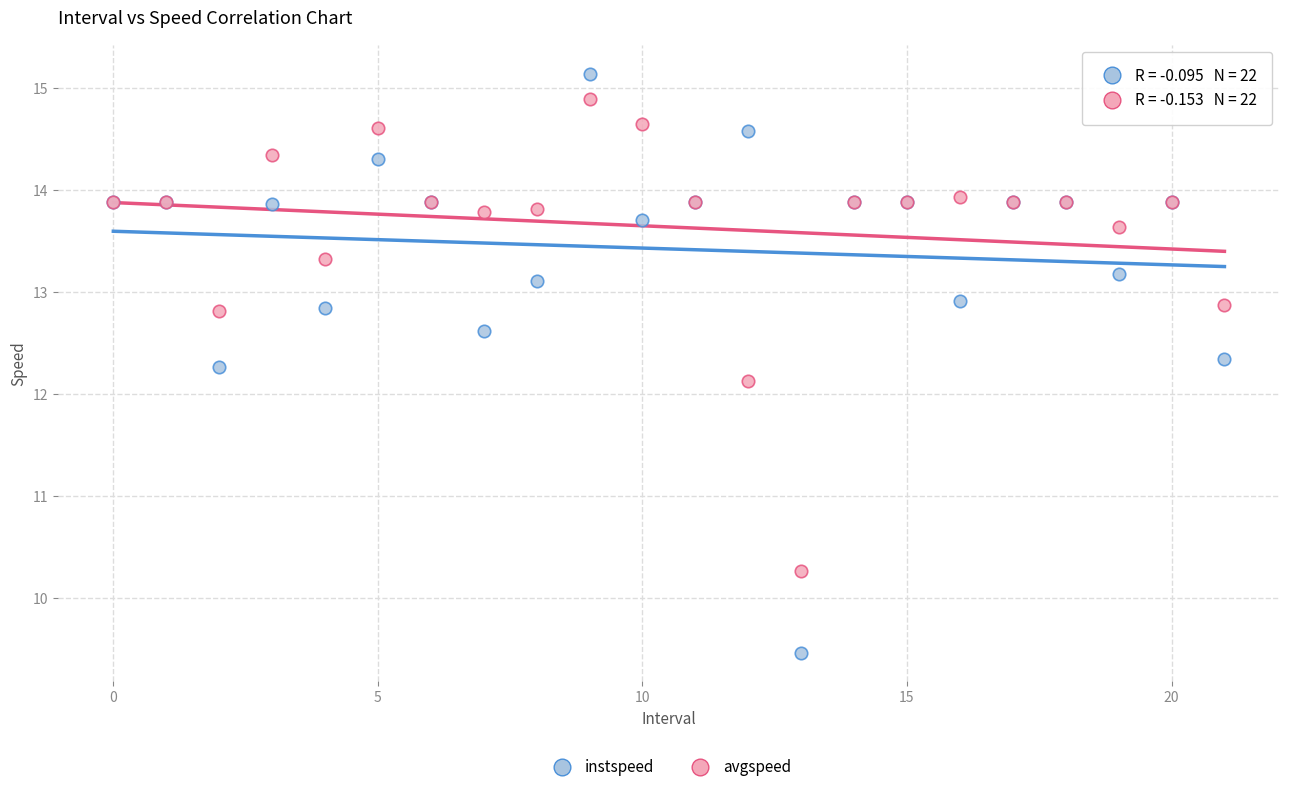

What are all the series names shown in the legend?

instspeed, avgspeed